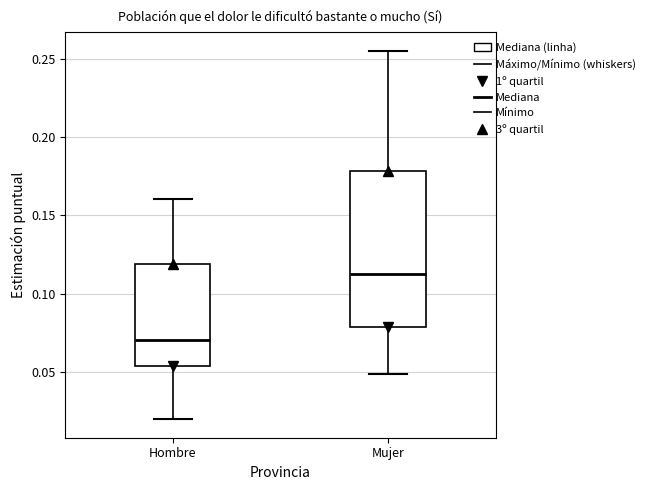

Reading left to right, transcribe this box plot: for each box, give where its median line is, the range the box spans, and where its two whiskers end, as read against the y-axis. The values are not printed on the chart, so give them approximately, as read against the axis.

Hombre: median 0.070, box 0.055 to 0.120, whiskers 0.020 to 0.160
Mujer: median 0.115, box 0.080 to 0.180, whiskers 0.050 to 0.255